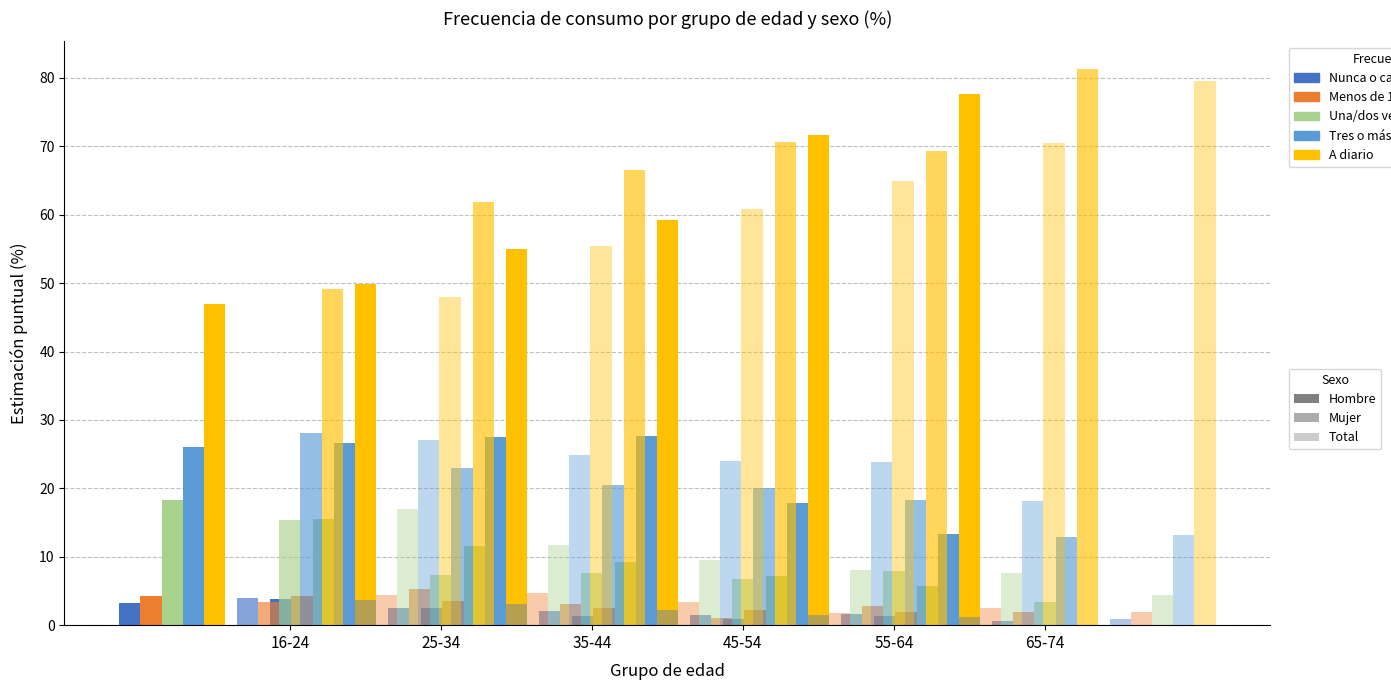

What is the sum of all Total values?

600.0